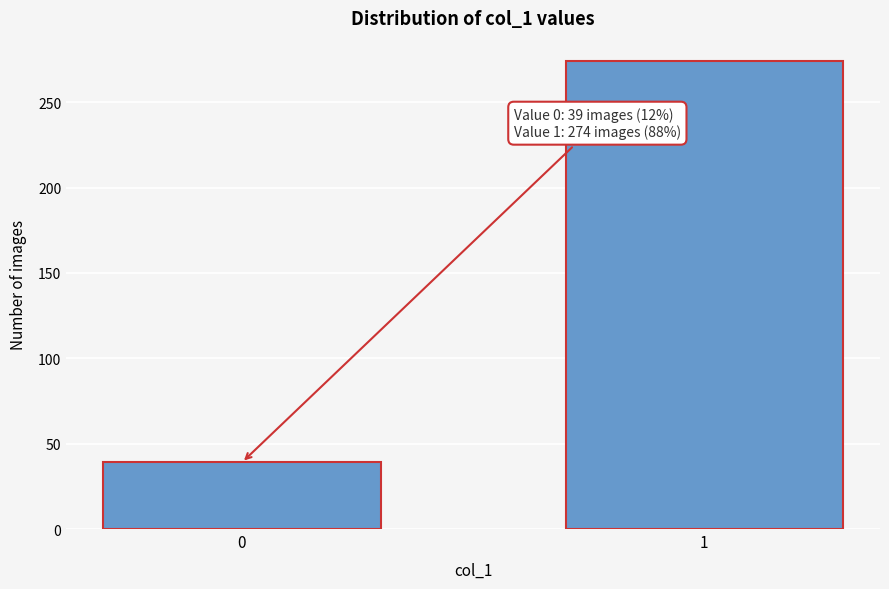

Reading left to right, list all the values displayed in this chart.

39	274